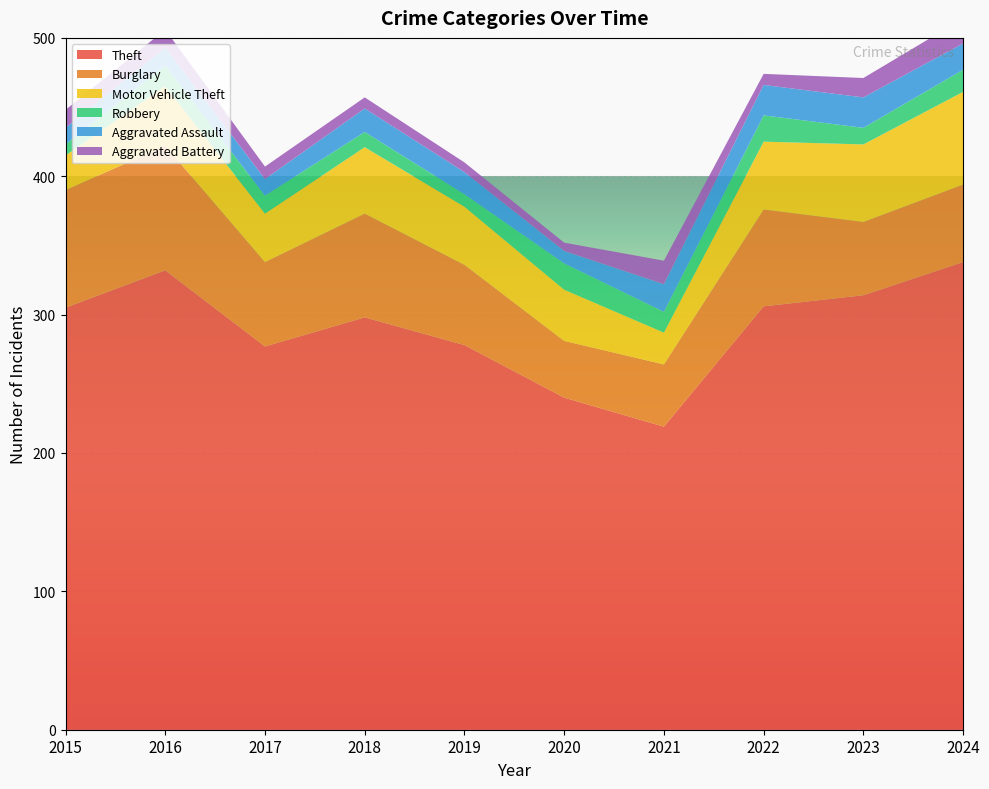

Reading left to right, list all the values displayed in this chart.

Theft: 305	332	277	298	278	240	219	306	314	338
Burglary: 85	90	61	75	58	41	45	70	53	56
Motor Vehicle Theft: 25	43	35	48	42	37	23	49	56	67
Robbery: 8	15	13	11	9	19	15	19	12	16
Aggravated Assault: 12	13	12	17	16	9	20	22	22	19
Aggravated Battery: 13	13	9	8	7	6	17	8	14	18